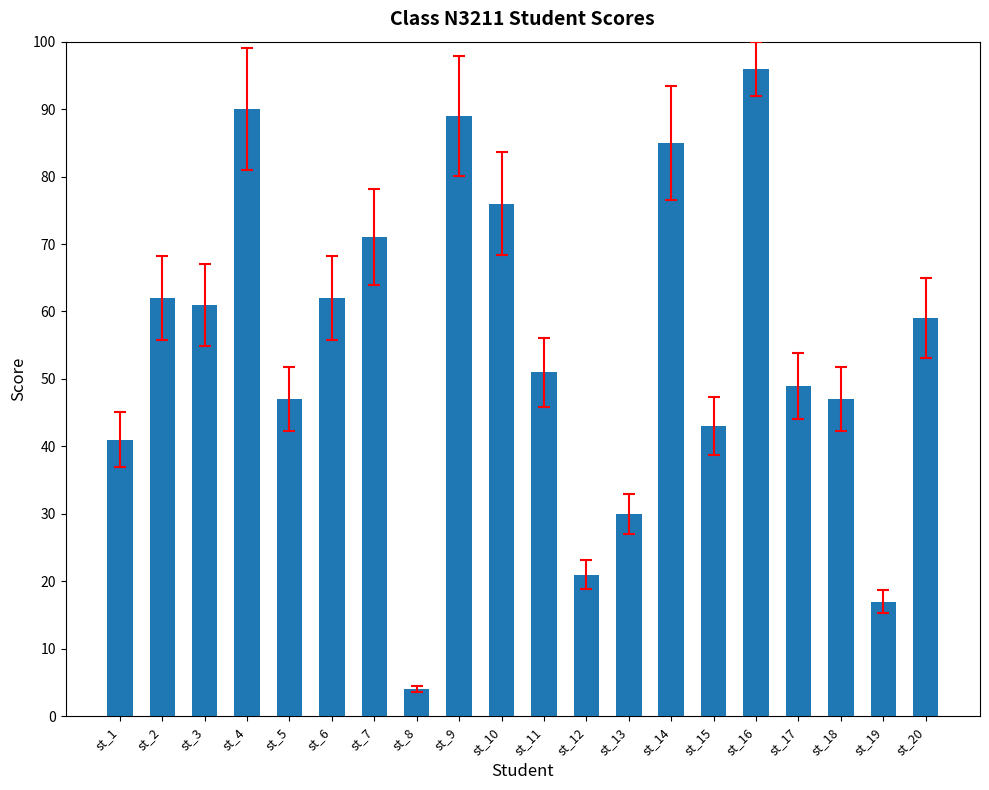

True or false: the data shows 60 at st_16.

False